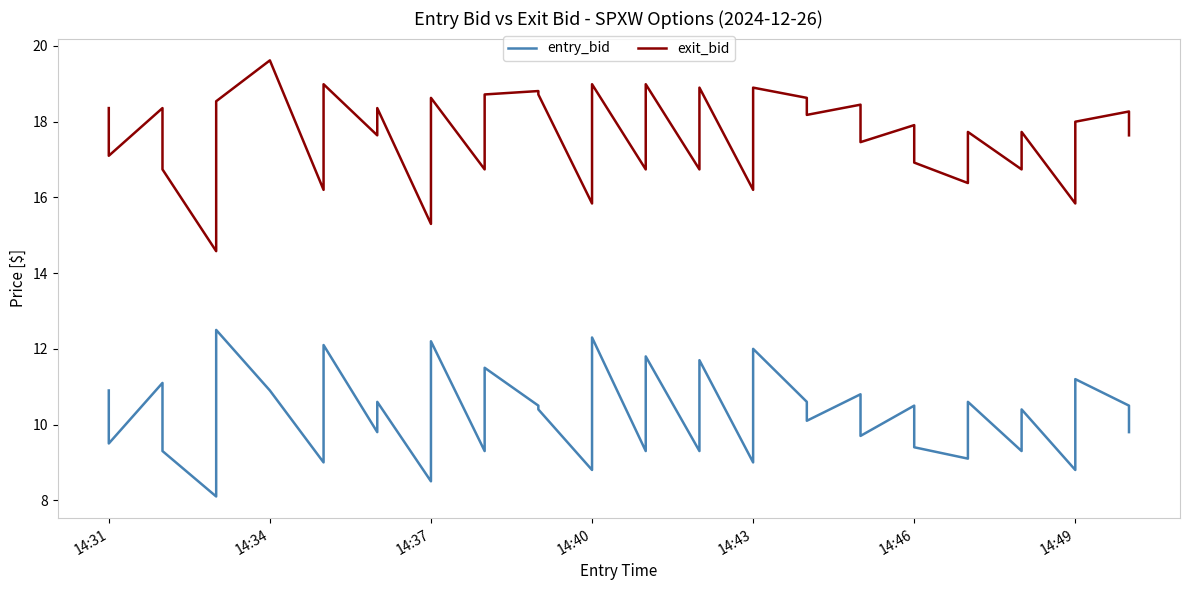

True or false: exit_bid and entry_bid intersect in this chart.

False